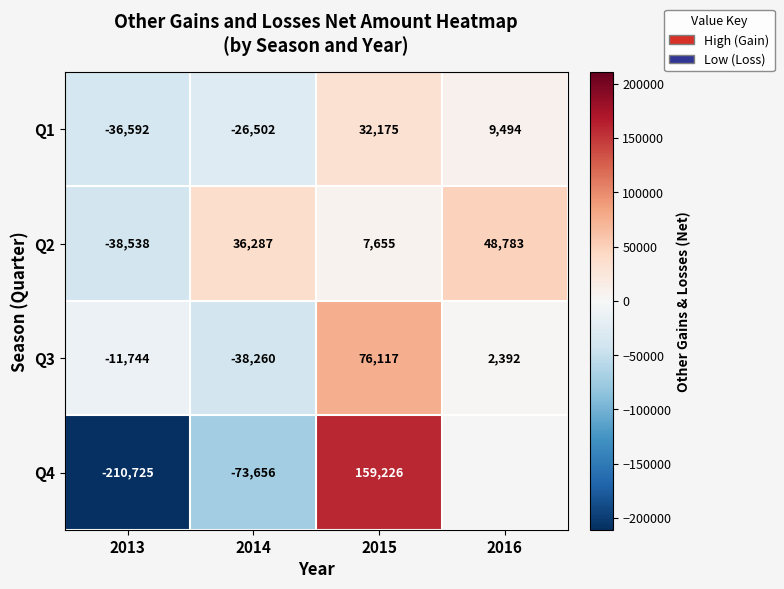

Rank the series at 2014 from lowest to highest value.

Q4, Q3, Q1, Q2